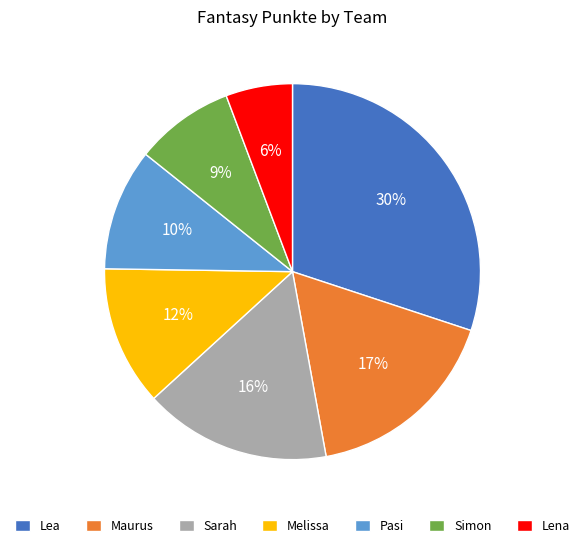

Is the sum of Simon and Pasi greater than half?

No